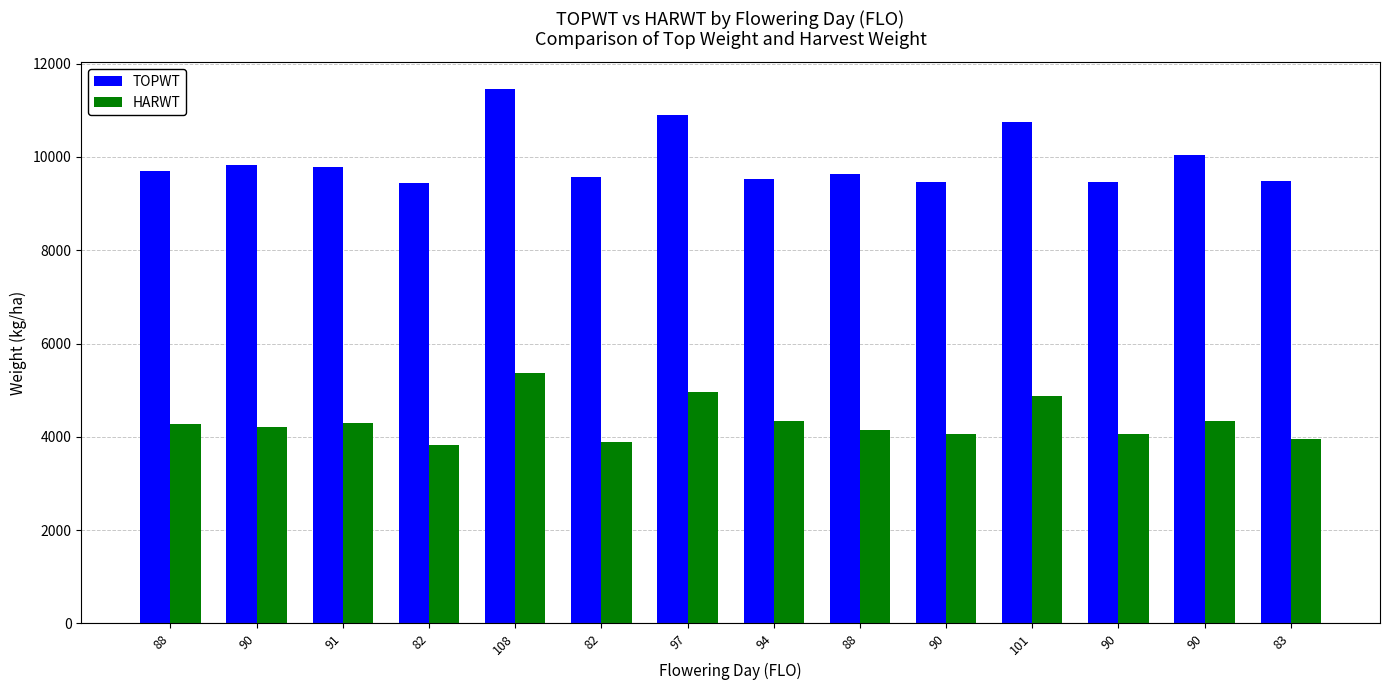

What is the label of the 13th bar from the left?

90